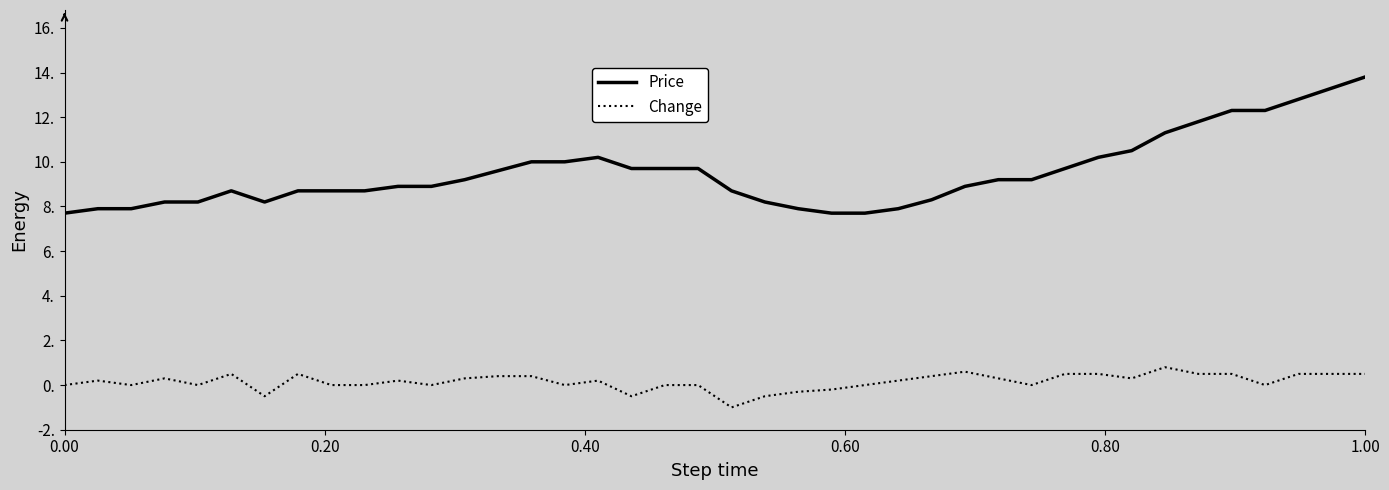

Rank the series by their average value, from lowest to highest.

Change, Price